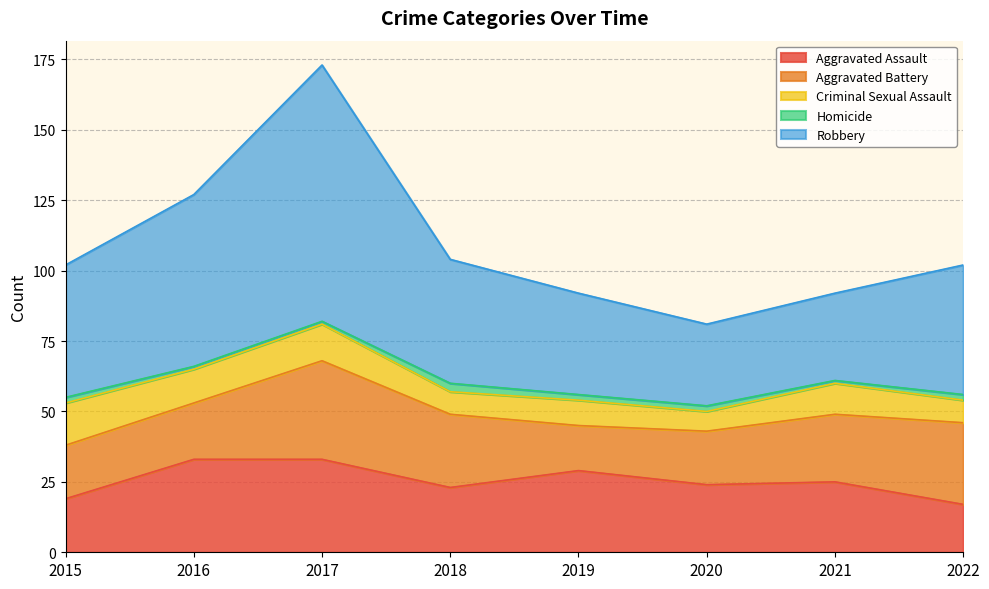

List the series in order of their peak value, highest first.

Robbery, Aggravated Battery, Aggravated Assault, Criminal Sexual Assault, Homicide